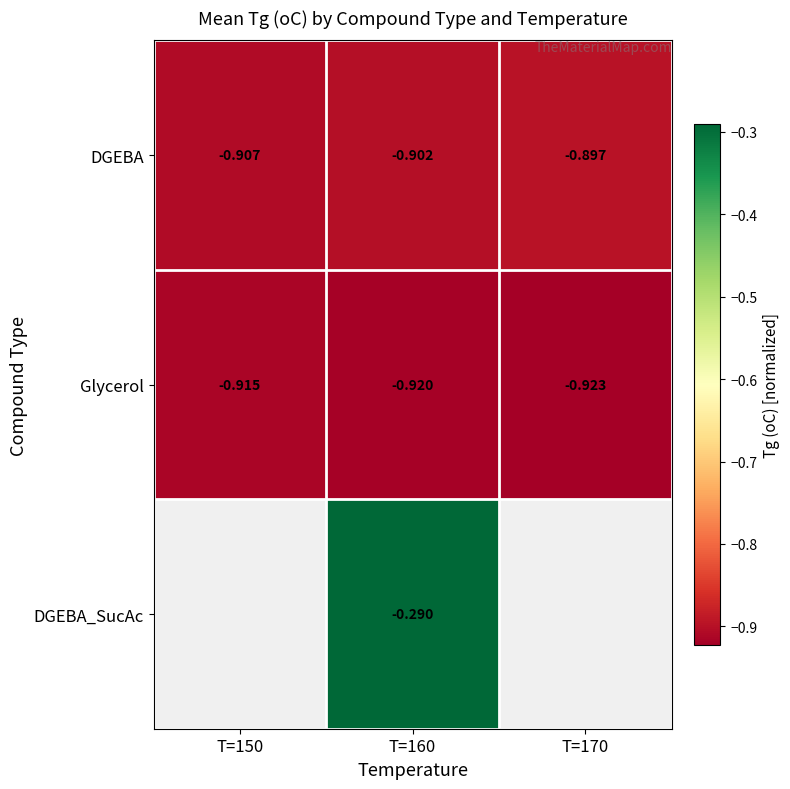

At T=160, list the series in order from smallest to largest.

Glycerol, DGEBA, DGEBA_SucAc